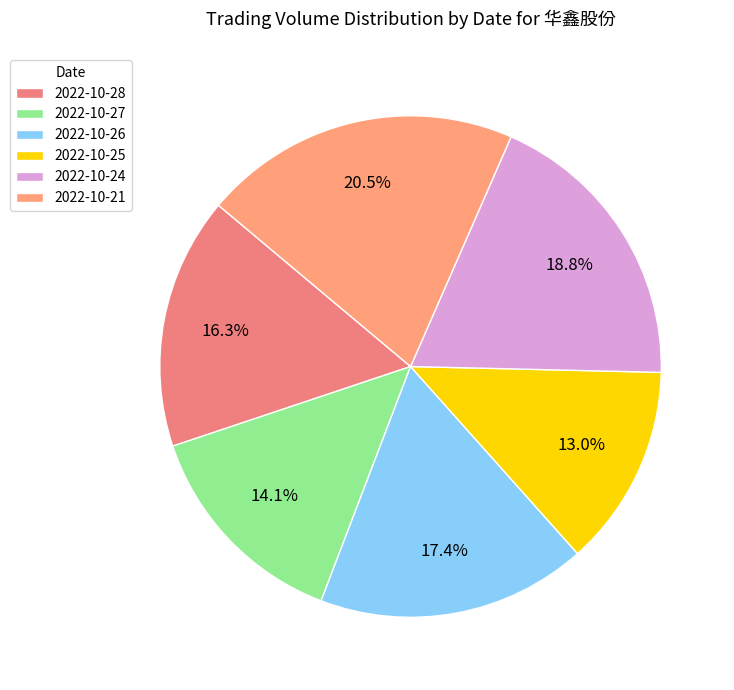

What is the largest slice in the pie chart?

2022-10-21